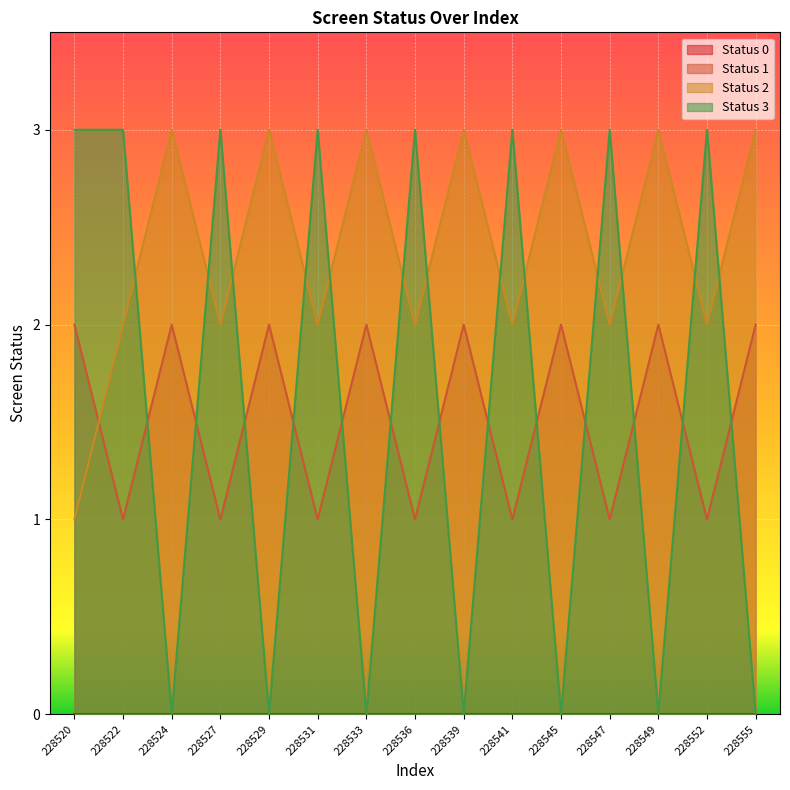

In screen_status_1, how many points are lower than both neighbors (excluding endpoints)?

7